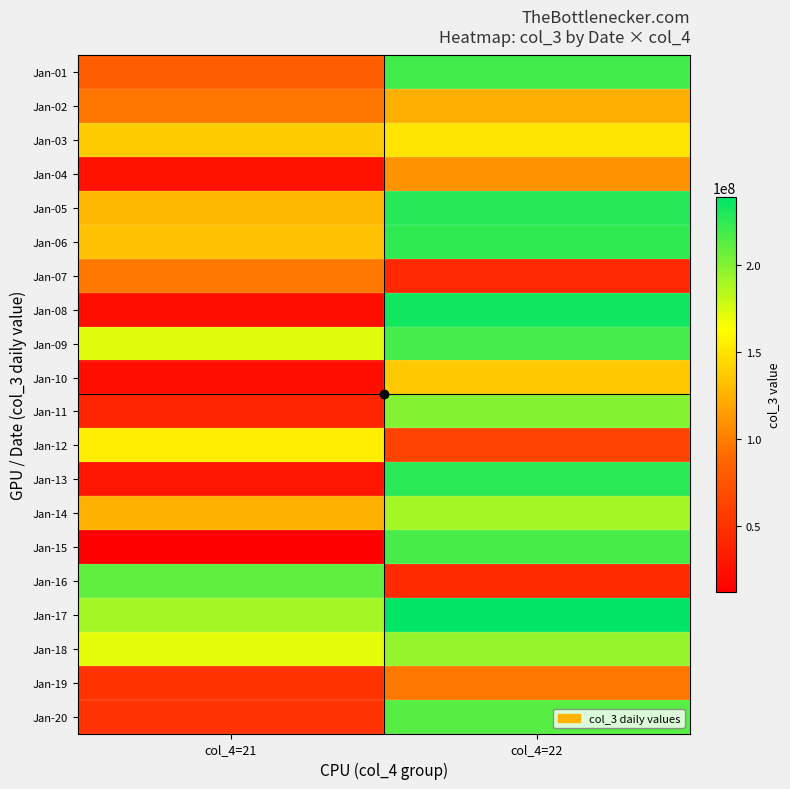

Rank the series by their maximum value, from highest to lowest.

Jan-17, Jan-08, Jan-05, Jan-13, Jan-06, Jan-01, Jan-09, Jan-15, Jan-20, Jan-16, Jan-11, Jan-18, Jan-14, Jan-12, Jan-03, Jan-10, Jan-02, Jan-04, Jan-19, Jan-07